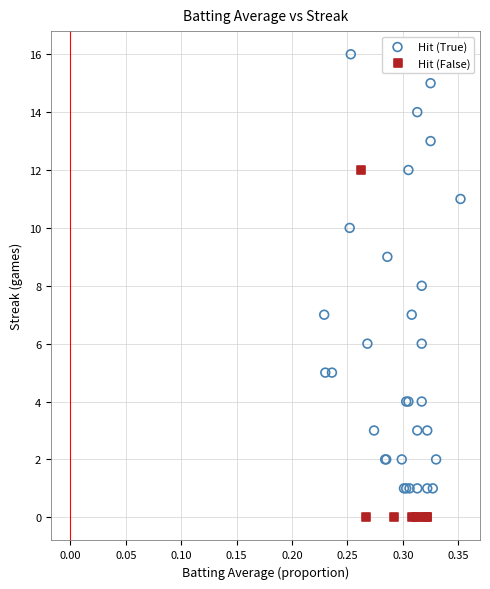

Which series reaches the maximum Y coordinate?

Hit (True)